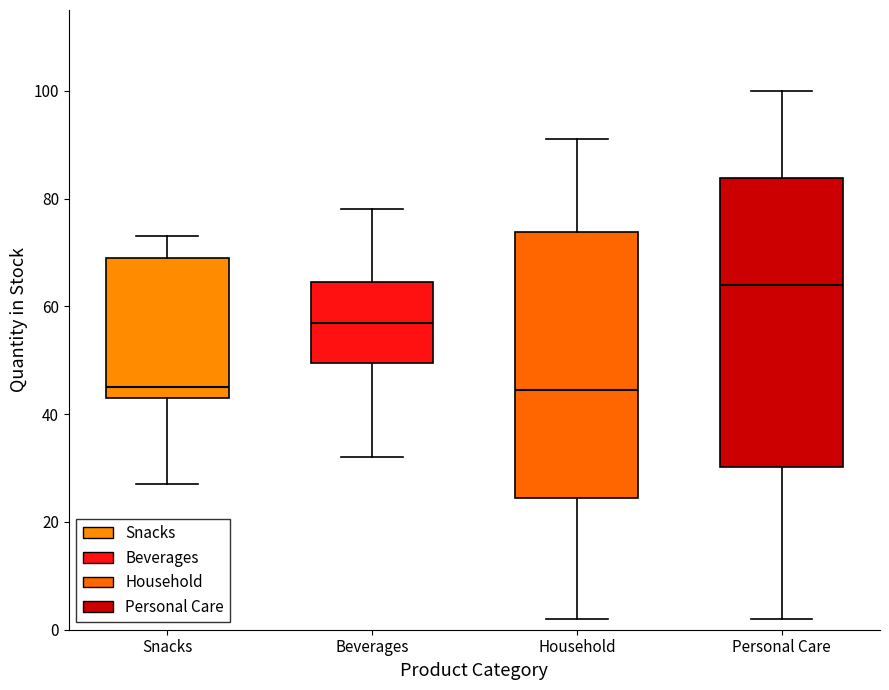

Reading left to right, transcribe this box plot: for each box, give where its median line is, the range the box spans, and where its two whiskers end, as read against the y-axis. The values are not printed on the chart, so give them approximately, as read against the axis.

Snacks: median 46, box 44 to 70, whiskers 28 to 74
Beverages: median 58, box 50 to 64, whiskers 32 to 78
Household: median 44, box 24 to 74, whiskers 2 to 92
Personal Care: median 64, box 30 to 84, whiskers 2 to 100